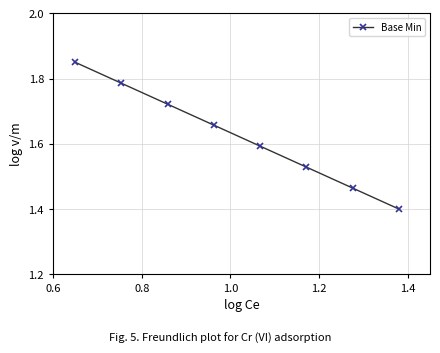

How many lines are shown in the chart?

1